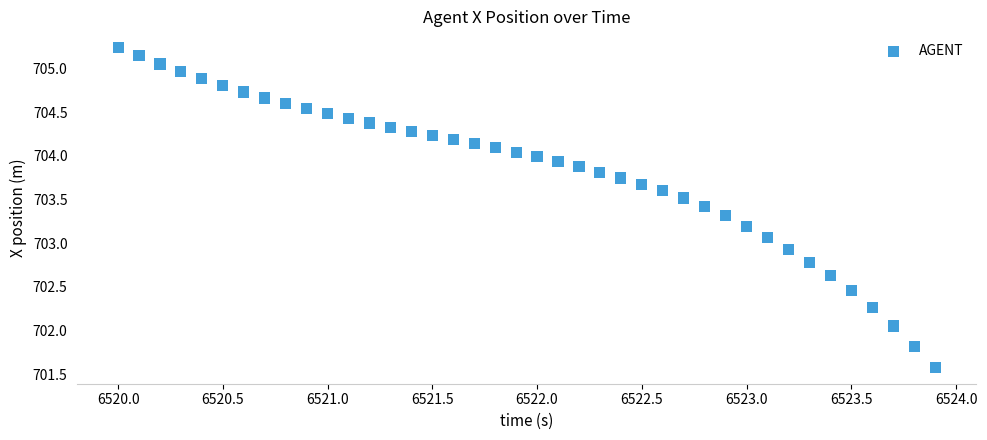

What is the range of Y values (max minus min)?

3.7